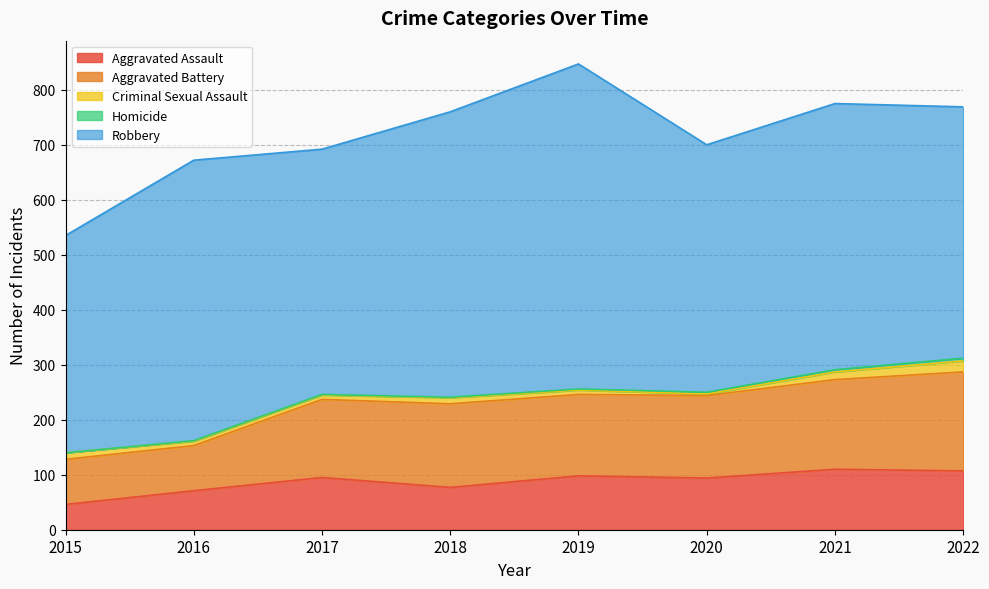

How many data points in Aggravated Battery are less than 150?

4